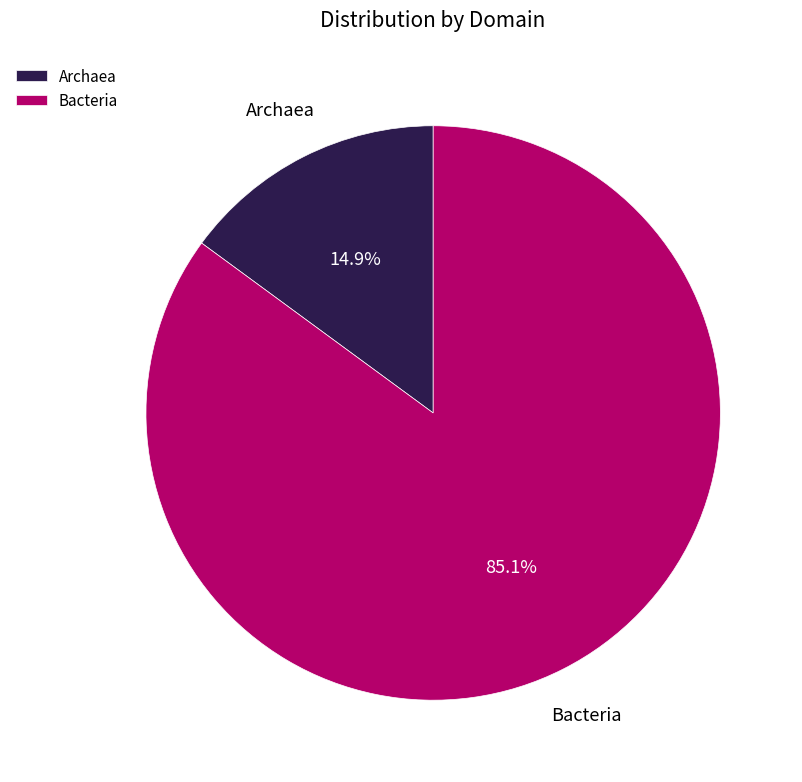

What is the ratio of the value at Bacteria to the value at Archaea?

5.7